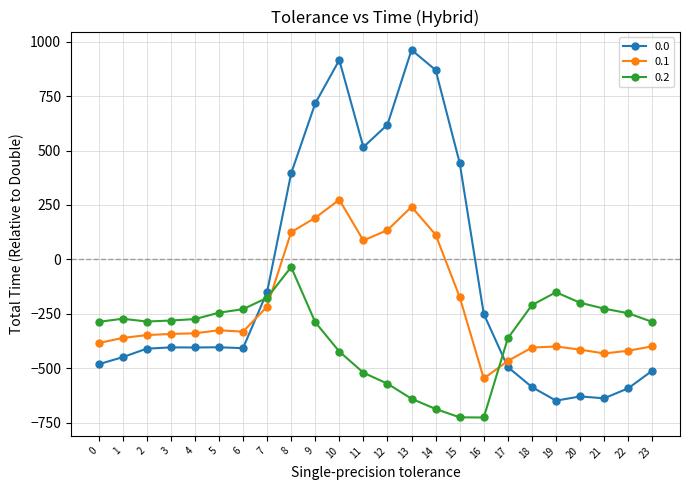

Rank the series by their maximum value, from highest to lowest.

0.0, 0.1, 0.2